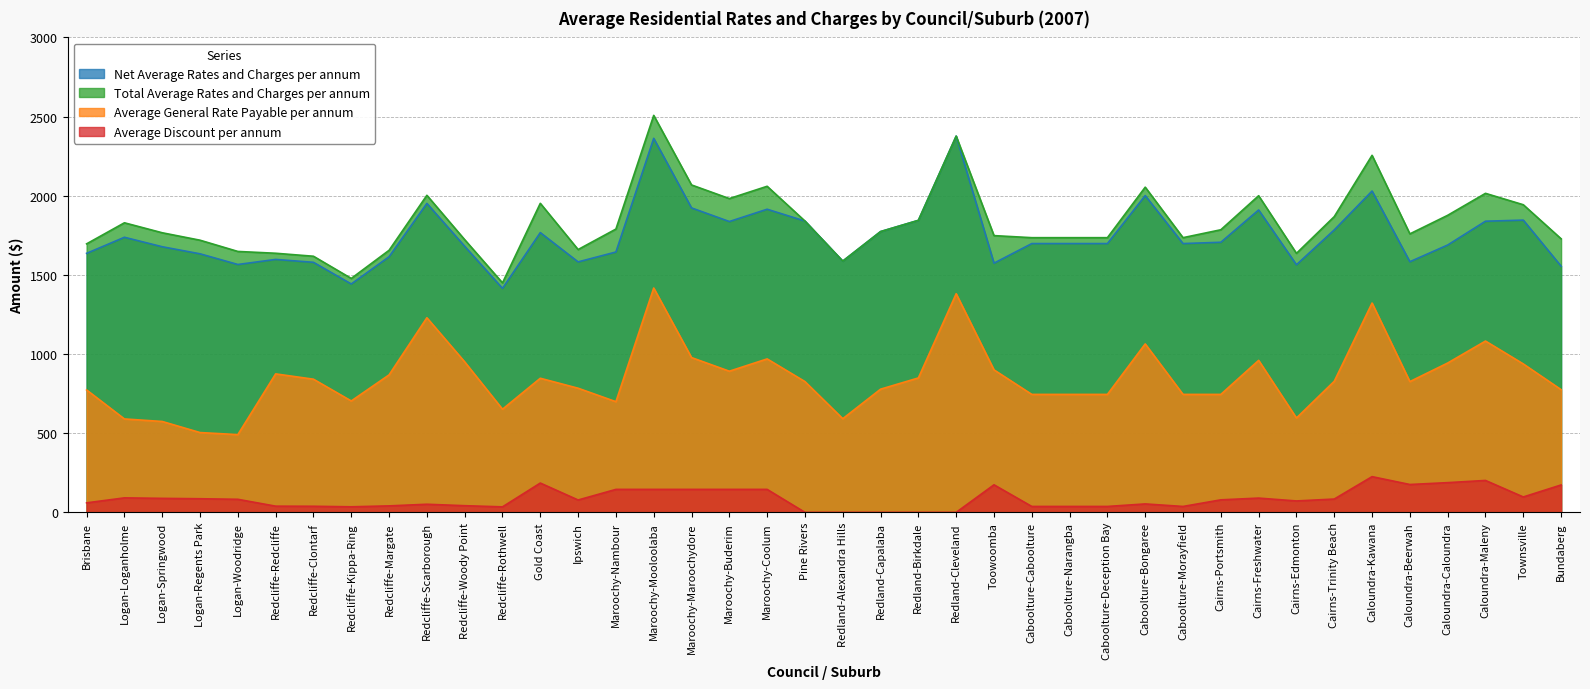

At which label is Average Discount per annum closest to 112?

Townsville